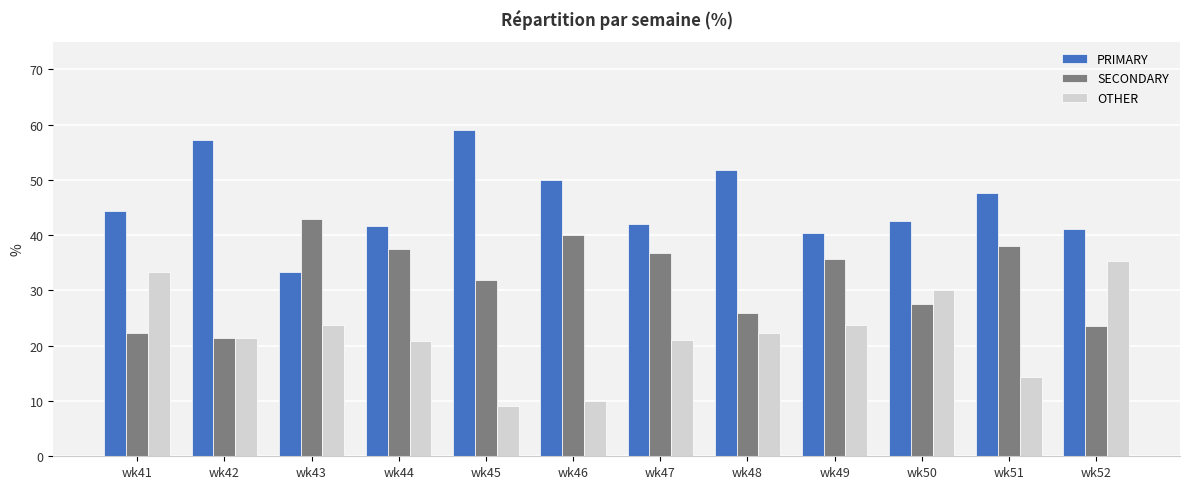

How many values in the PRIMARY series are below 44?

6